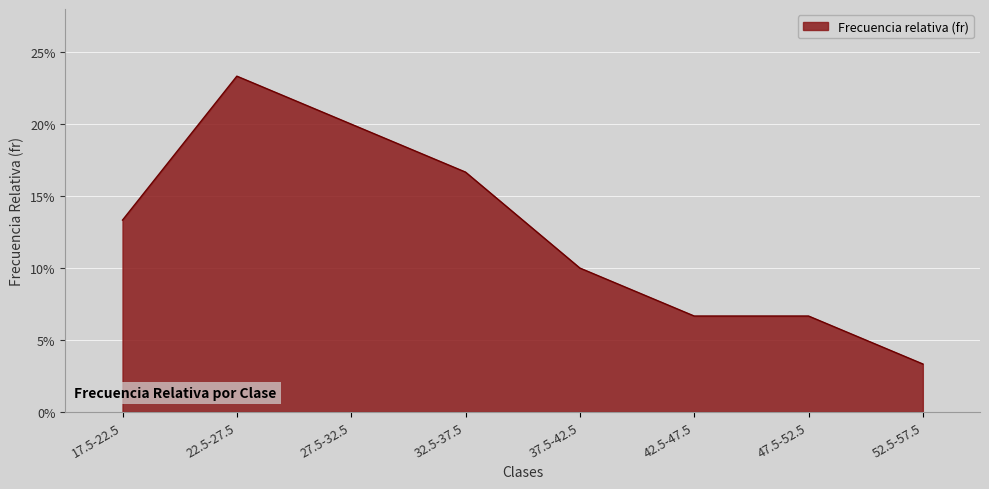

At which category does the chart reach its peak across all series?

22.5-27.5